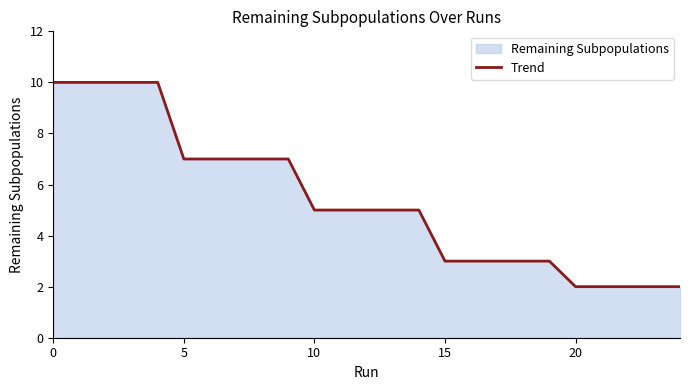

How many values are below 5?

10